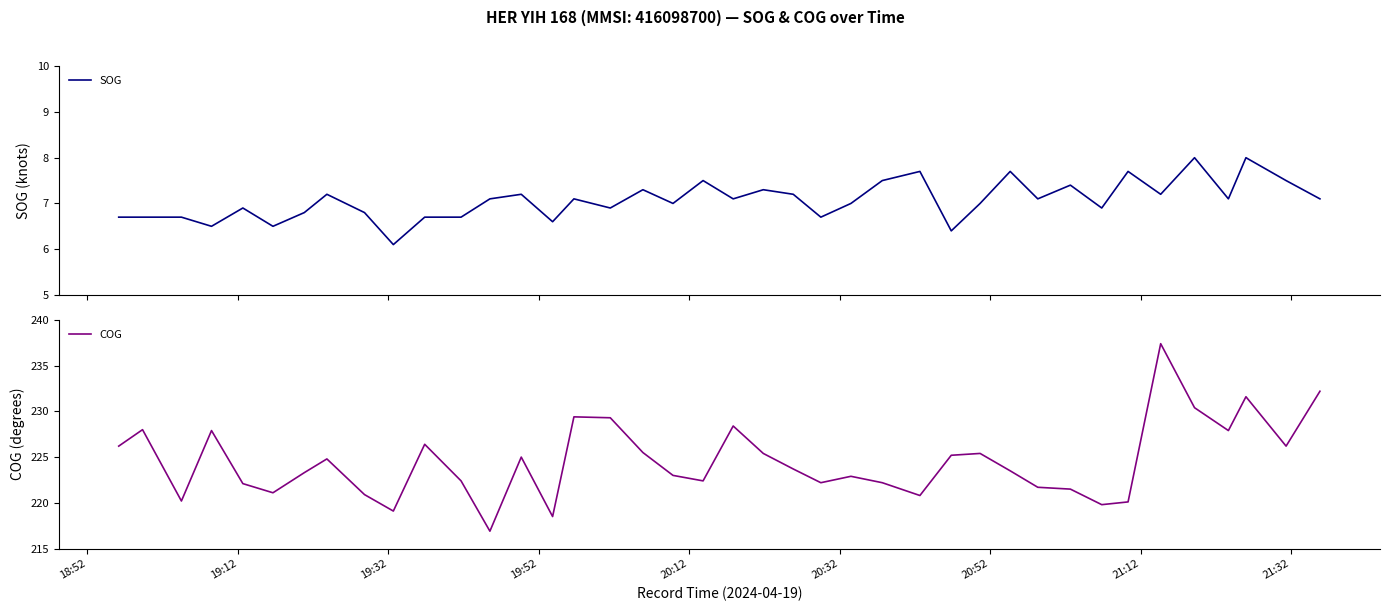

Is the value of COG at 14 greater than the value of SOG at 36?

Yes